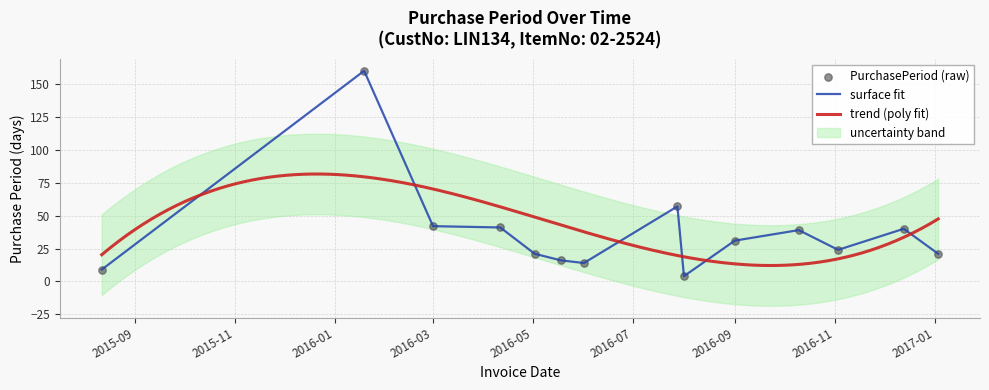

Approximately how many times larger is the value at 2016-05-02 compared to 2016-01-19?

0.1